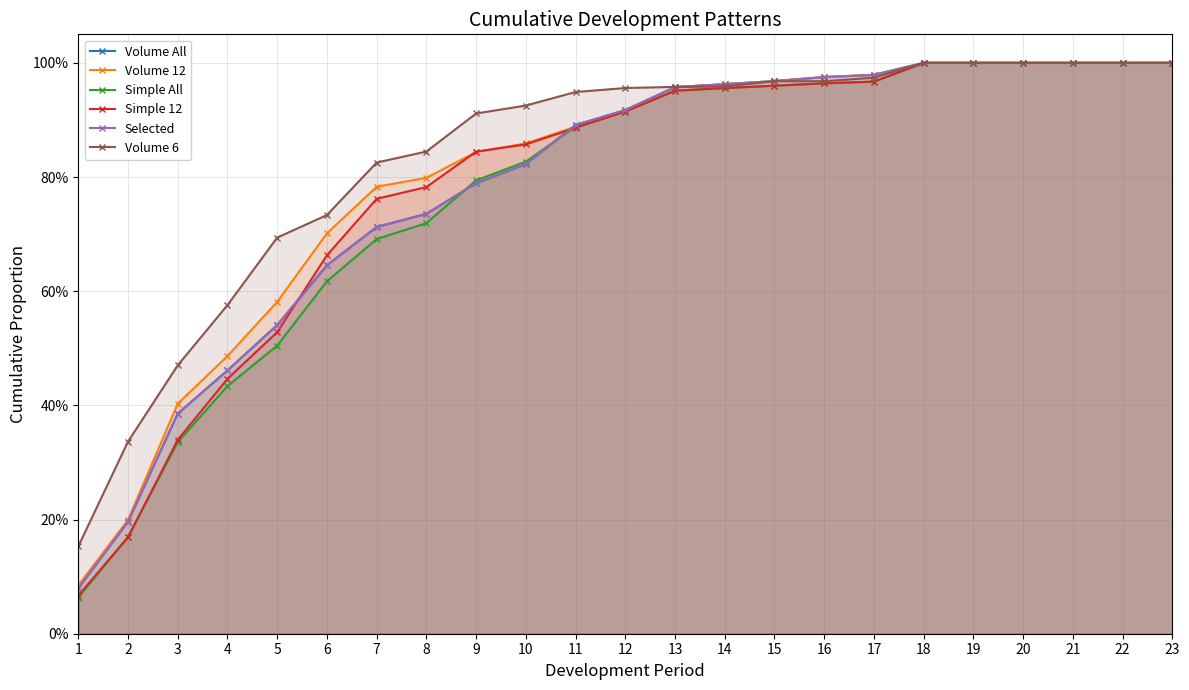

Between 4 and 16, which is larger?

16